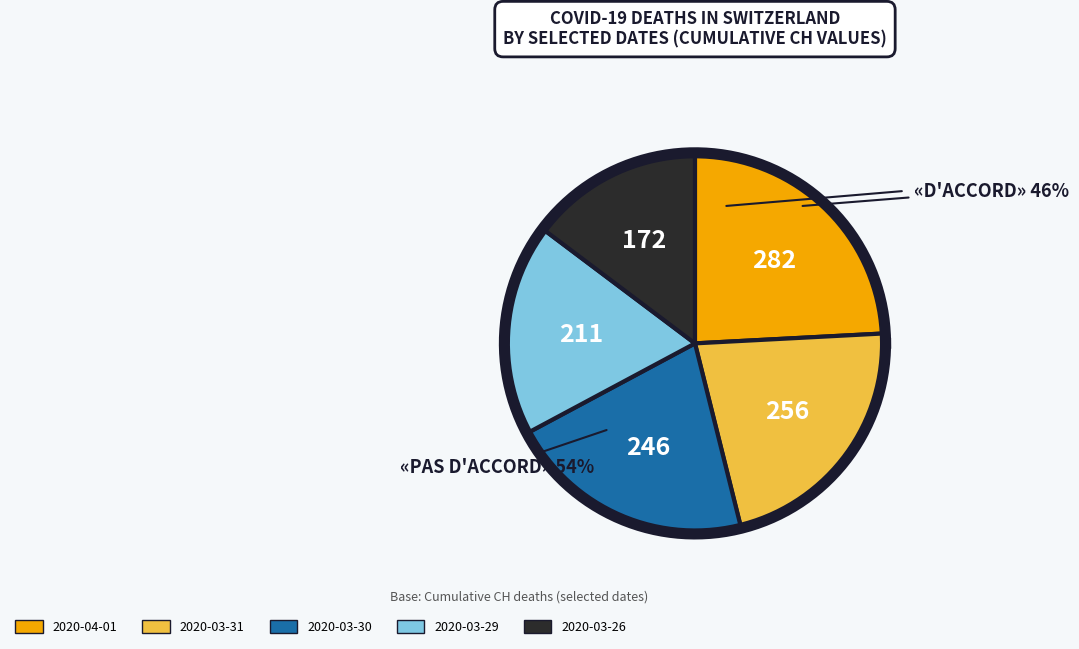

What is the change in value from 2020-04-01 to 2020-03-30?

-36